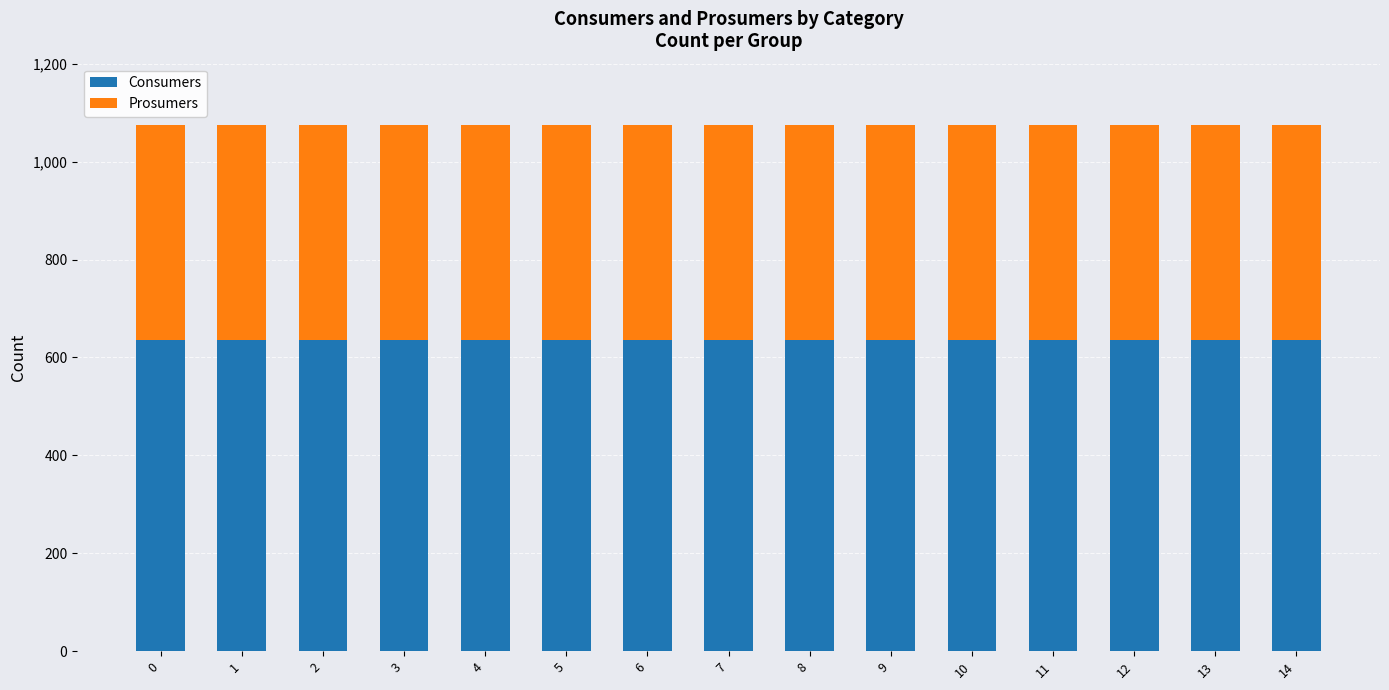

The value of Consumers at 3 is 635. True or false?

True